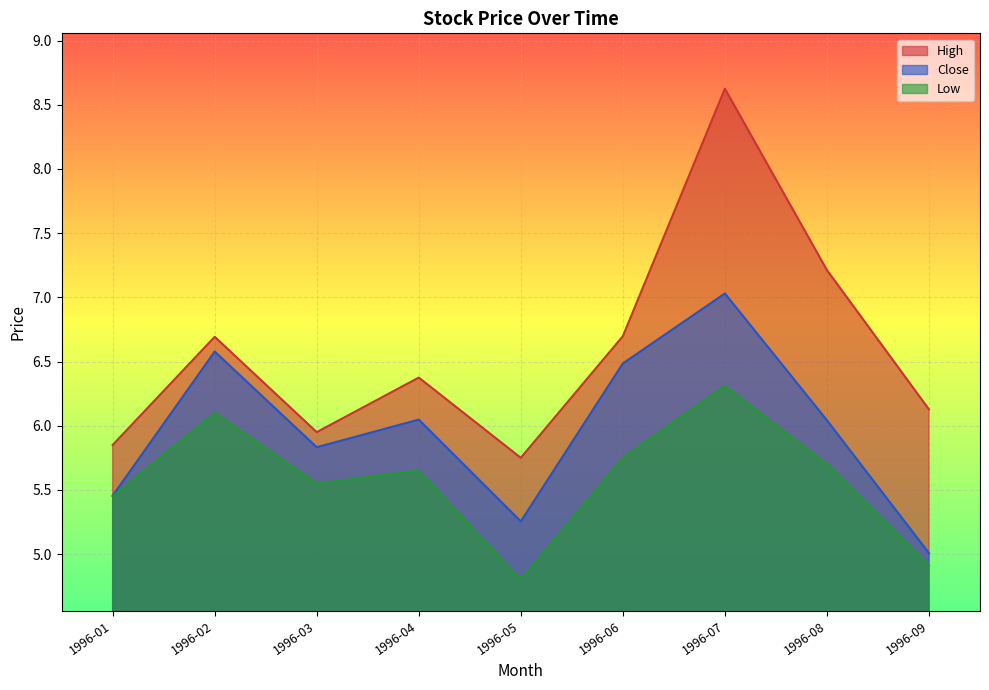

True or false: Close and High cross at least once.

False